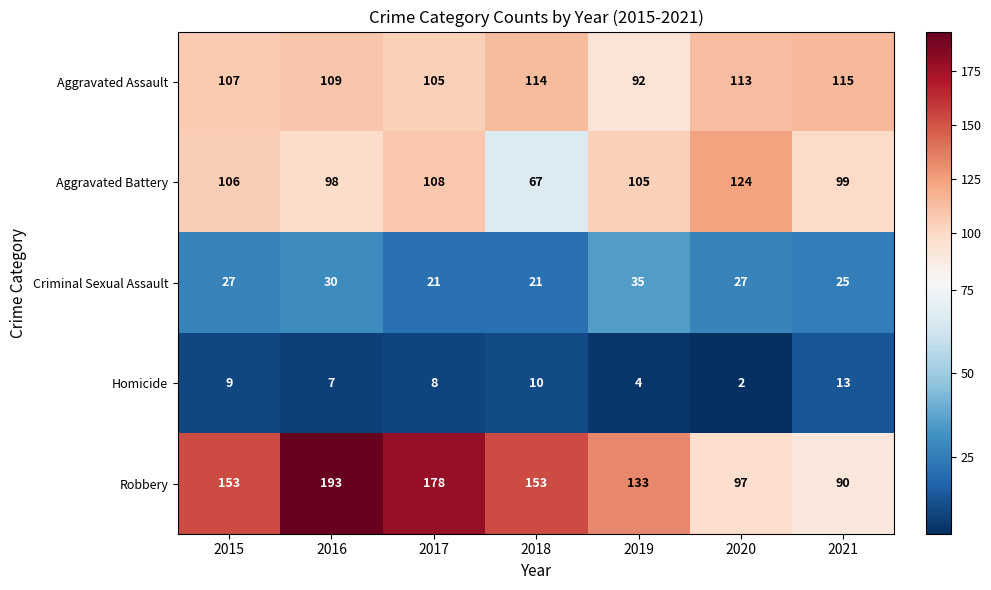

What is the total value across all series at 2015?

402